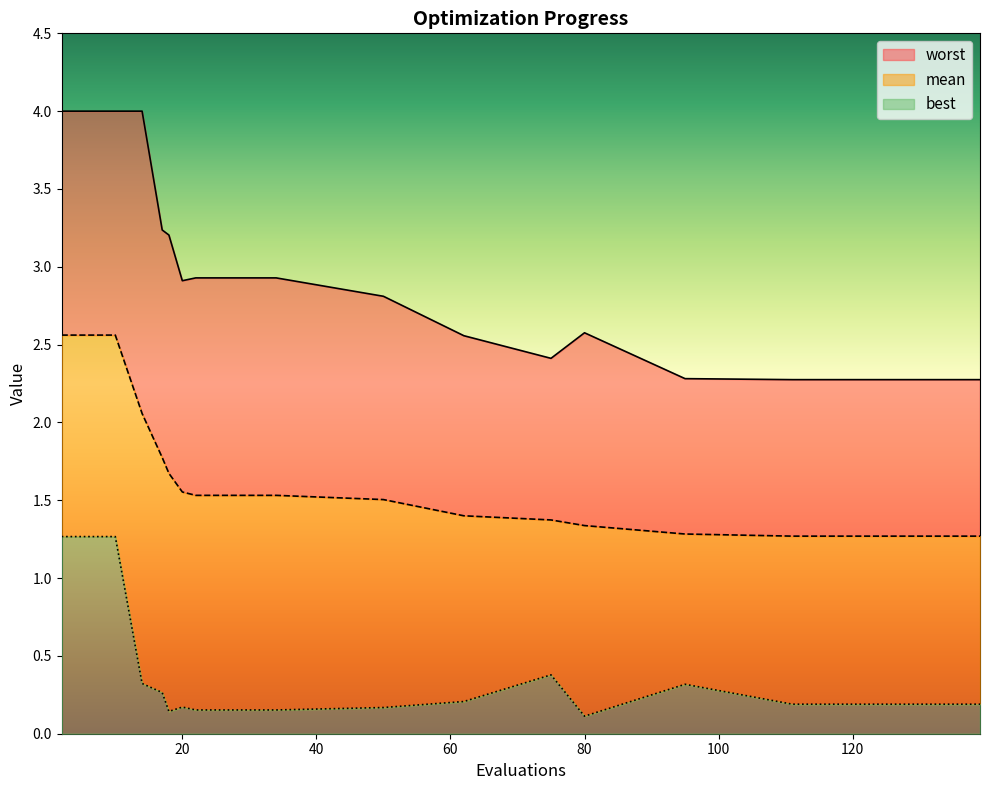

True or false: best and worst cross at least once.

False